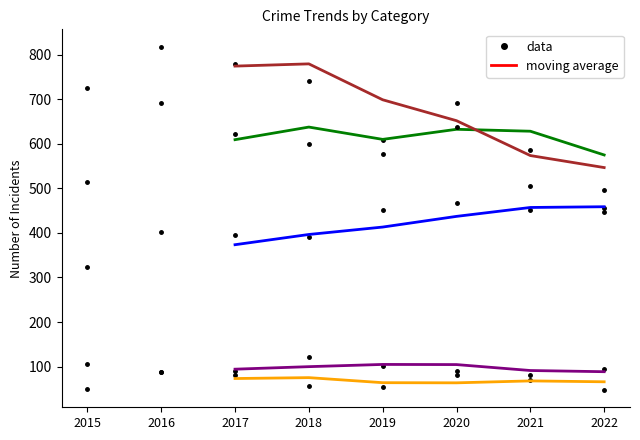

What is the sum of all Aggravated Assault values?

2537.3